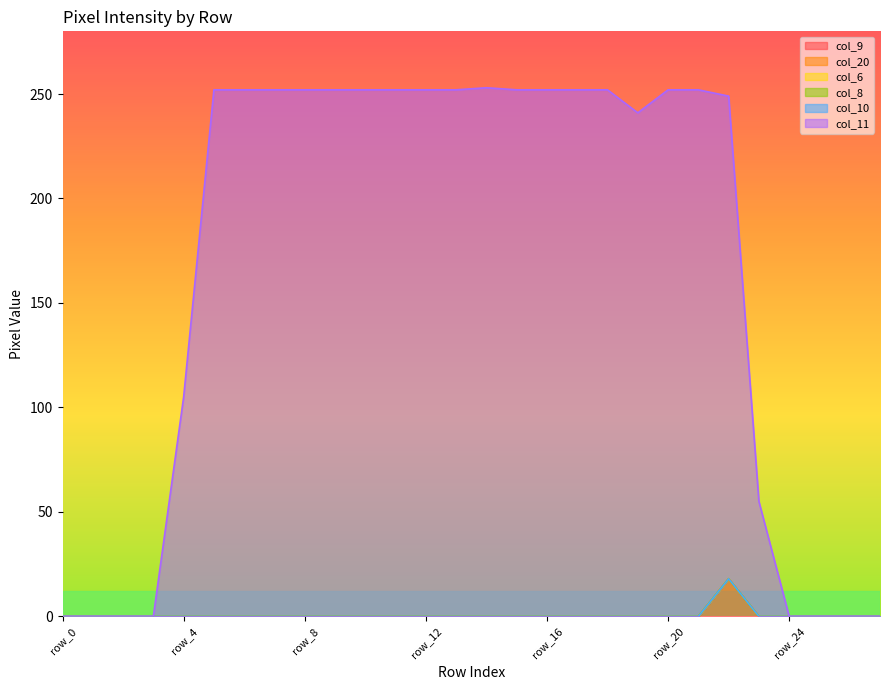

True or false: col_6 and col_8 intersect in this chart.

False